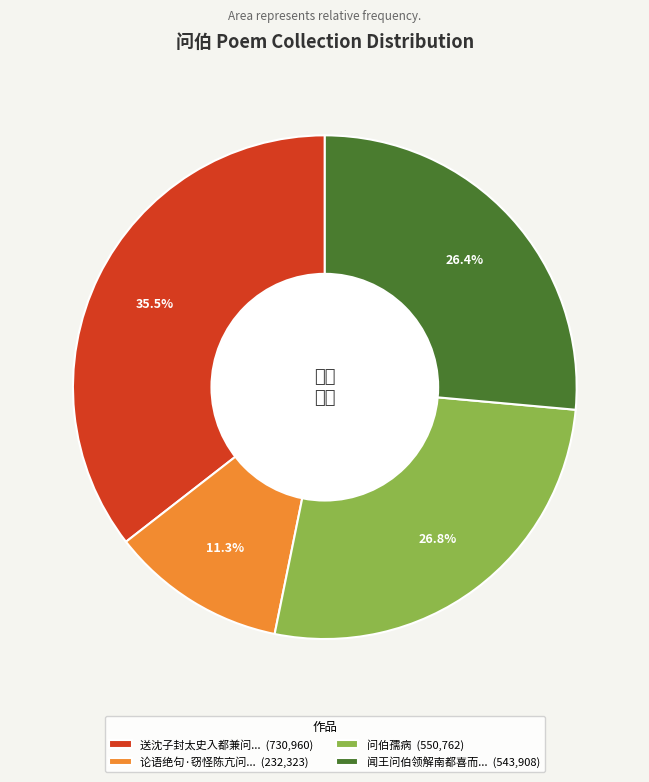

What is the largest slice in the pie chart?

送沈子封太史入都兼问... (730,960)